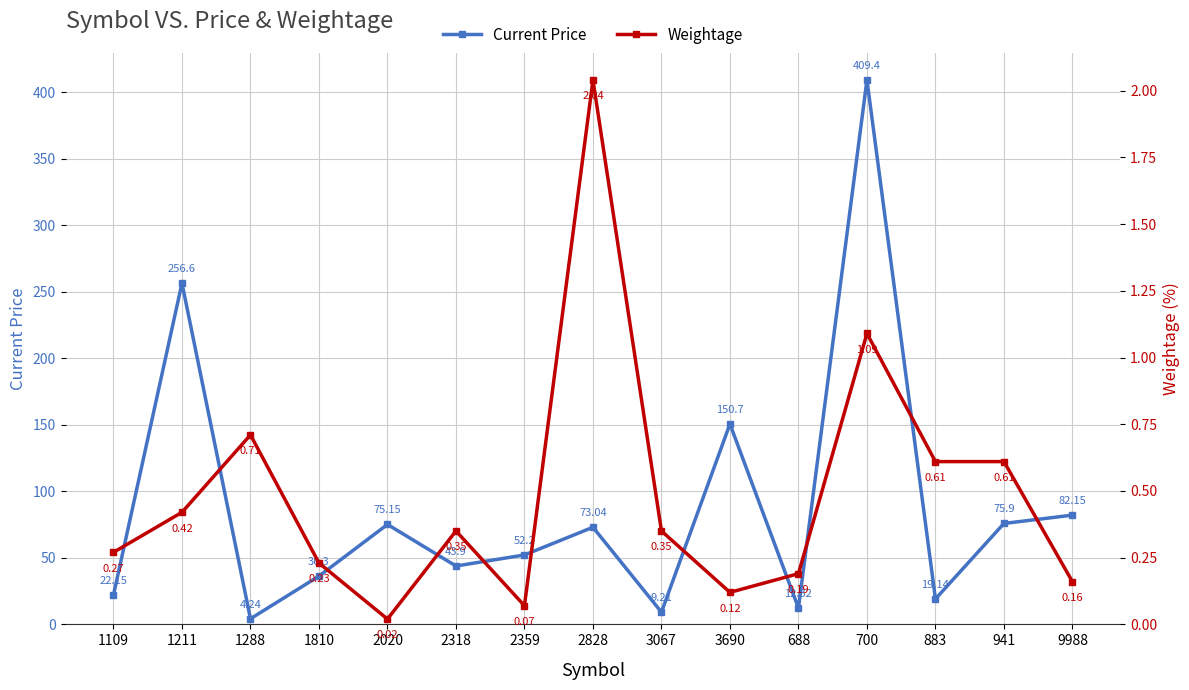

What is the difference between the Weightage values at 3690 and 2020?

0.1